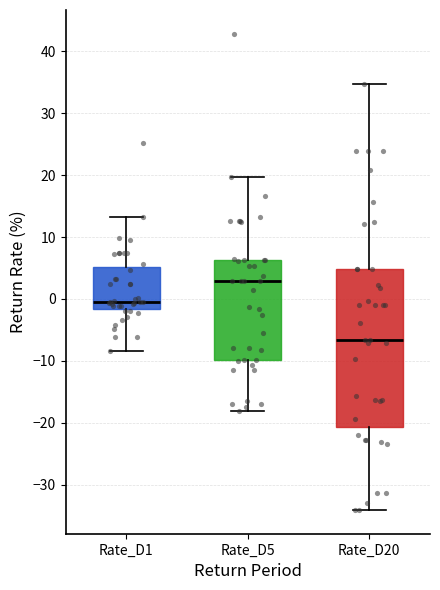

Reading left to right, read every box against the y-axis: the position of its median line, the range the box covers, and the ends of its whiskers. The values are not printed on the chart, so give them approximately, as read against the axis.

Rate_D1: median 0, box -2 to 5, whiskers -8 to 13
Rate_D5: median 3, box -10 to 6, whiskers -18 to 20
Rate_D20: median -7, box -21 to 5, whiskers -34 to 35